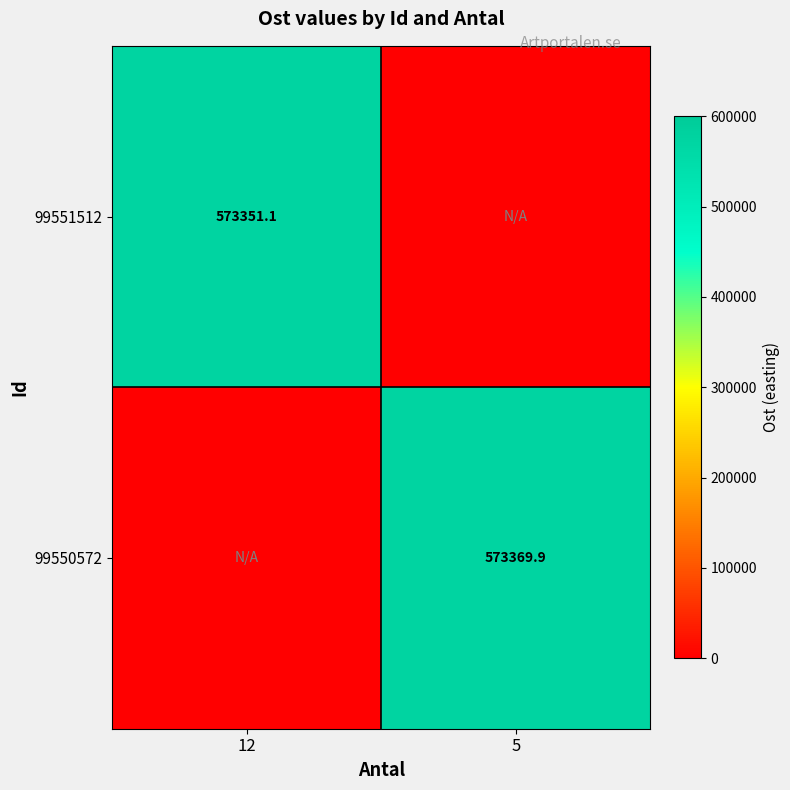

What is the maximum value shown in the chart?

573369.9